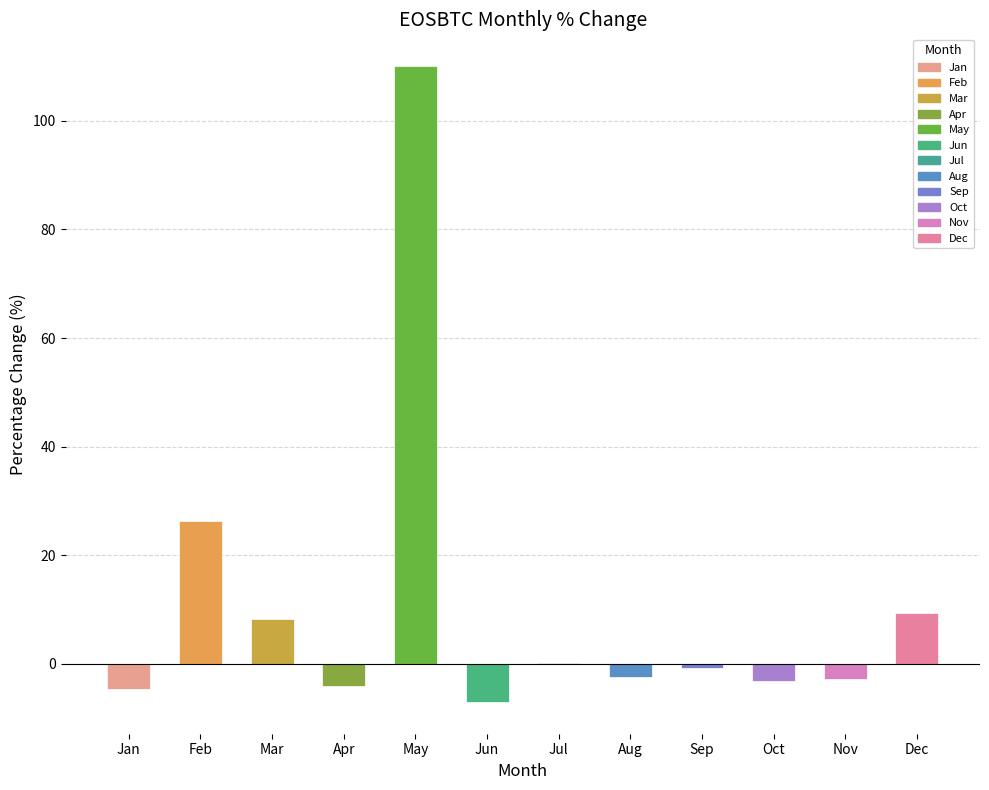

What is the sum of the values at Jun and Nov?

-9.9